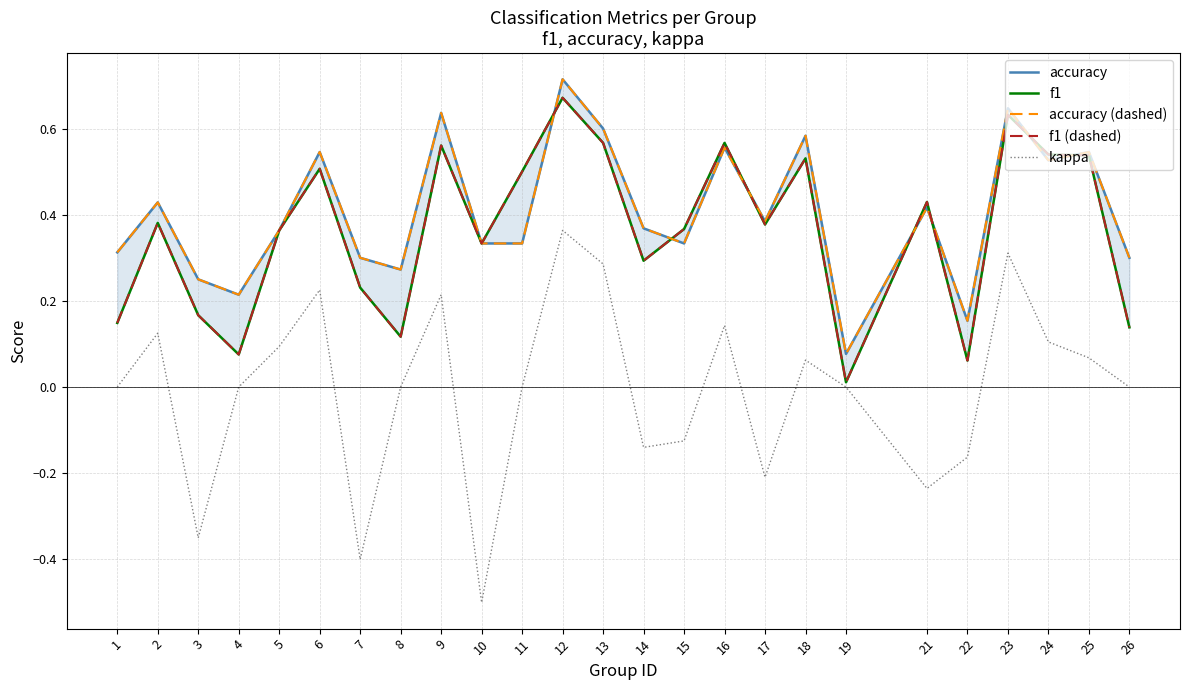

At which category does the chart reach its peak across all series?

12